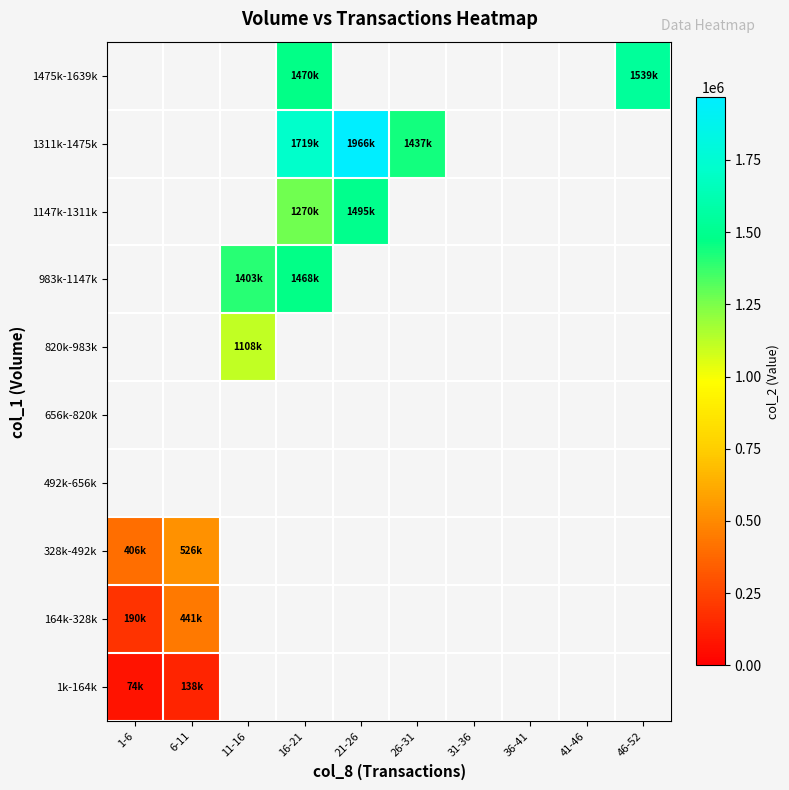

How many positive values does the 164k-328k series have?

2